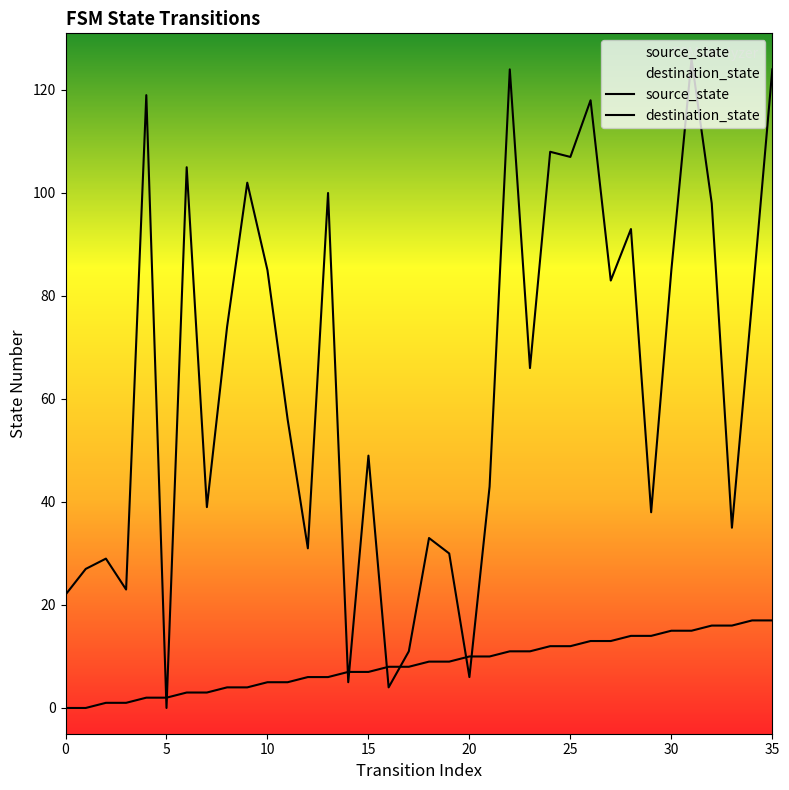

Is it true that destination_state equals 124 at 22?

True